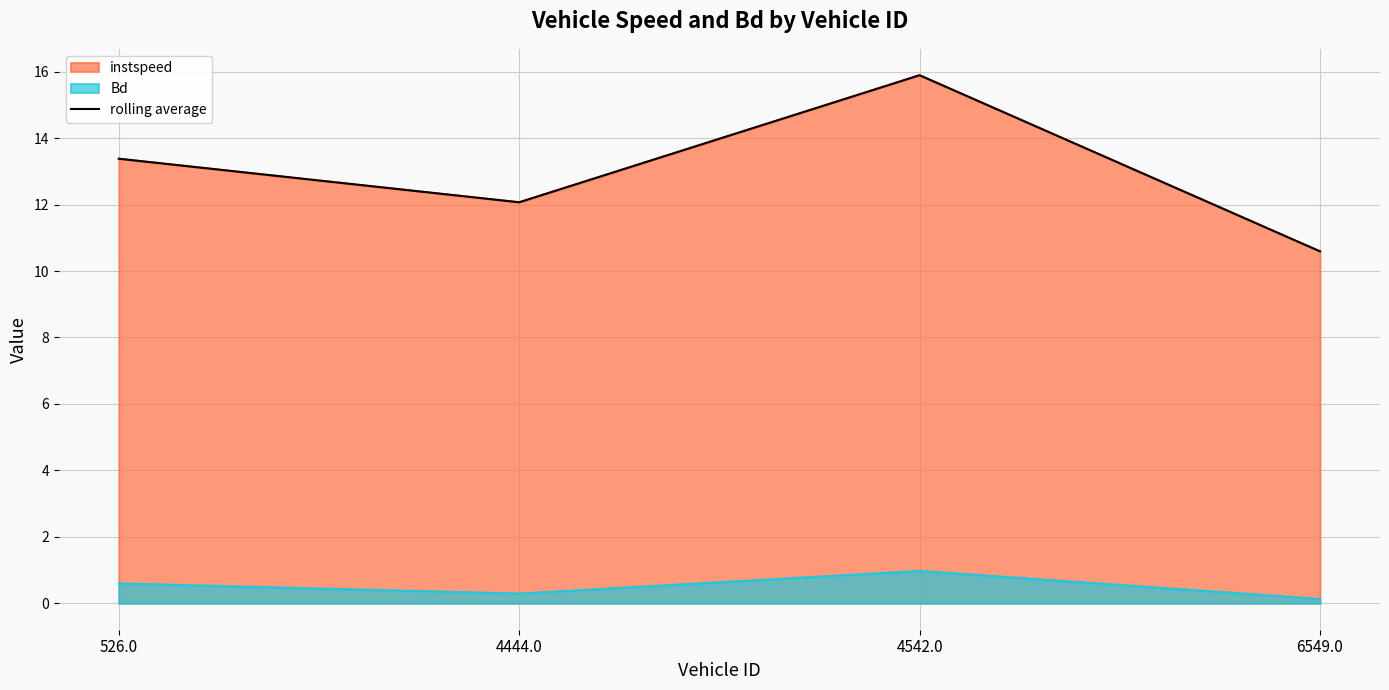

At which category does the data reach its first local valley?

4444.0